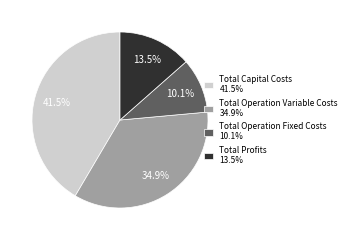

Is there any slice that represents more than half of the pie?

No